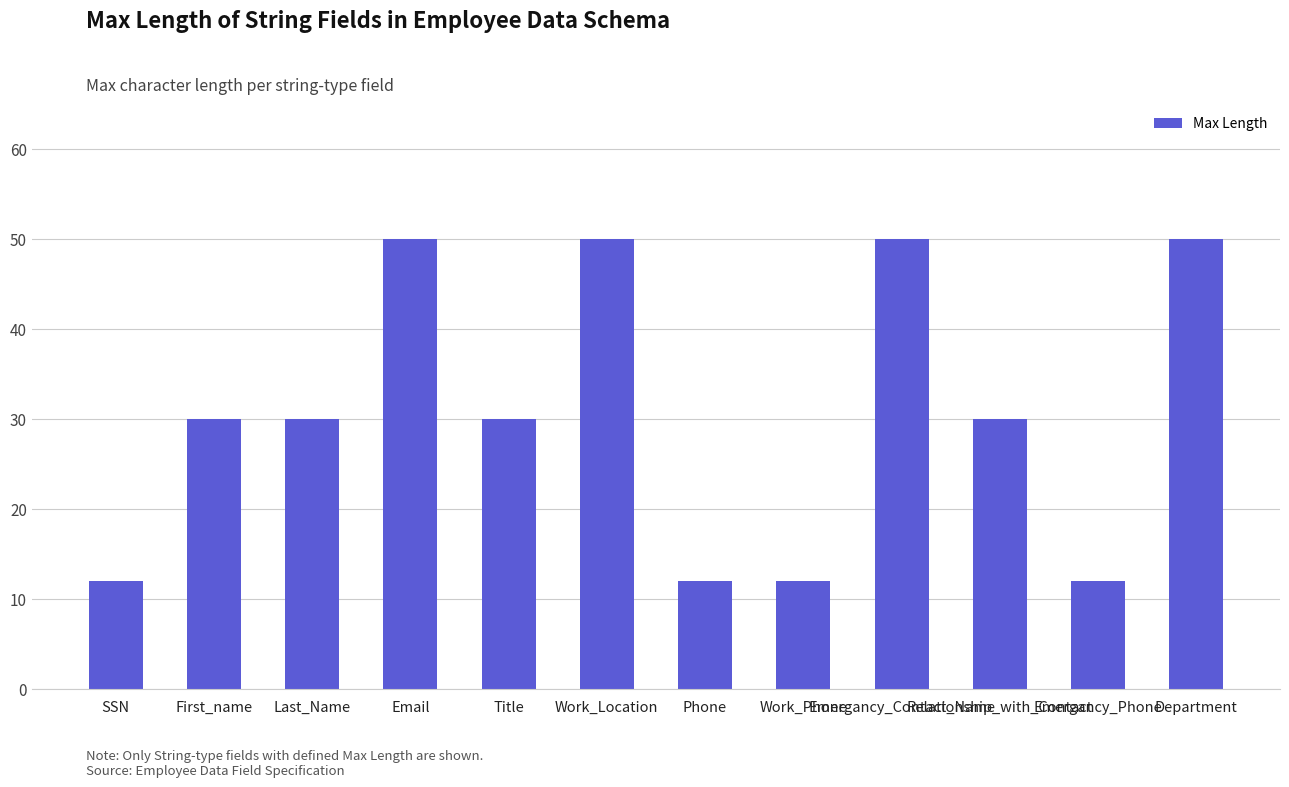

What is the difference between the maximum and minimum values?

38